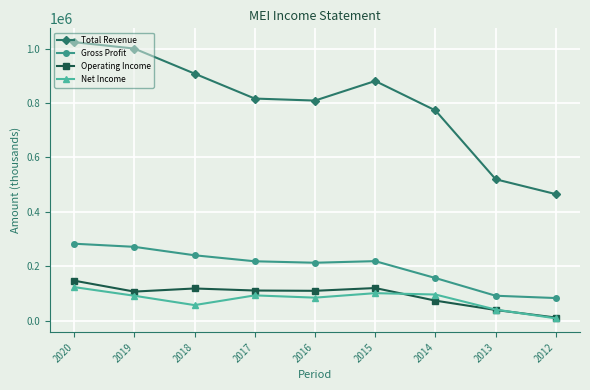

What is the maximum value for Net Income?

123400